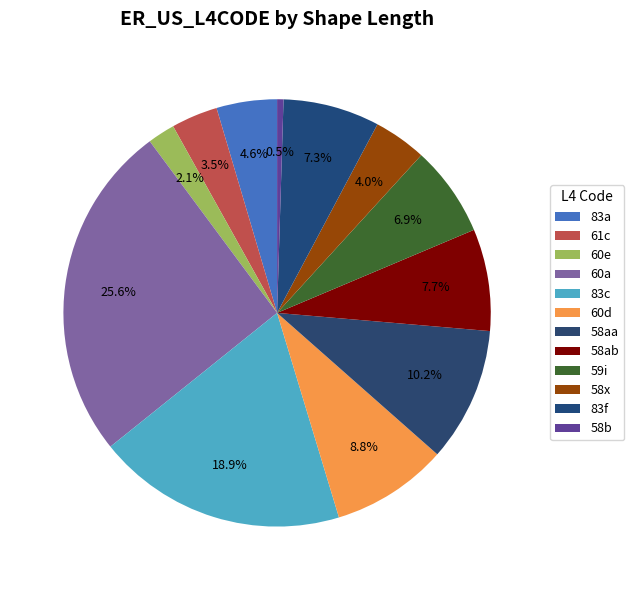

The 60d slice represents 9% of the pie. True or false?

True